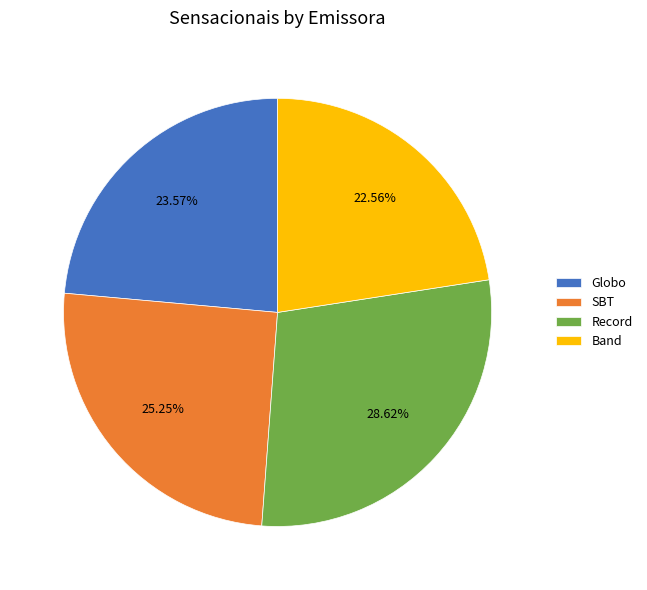

To the nearest percent, what is the difference between the largest and smallest slice percentages?

6%